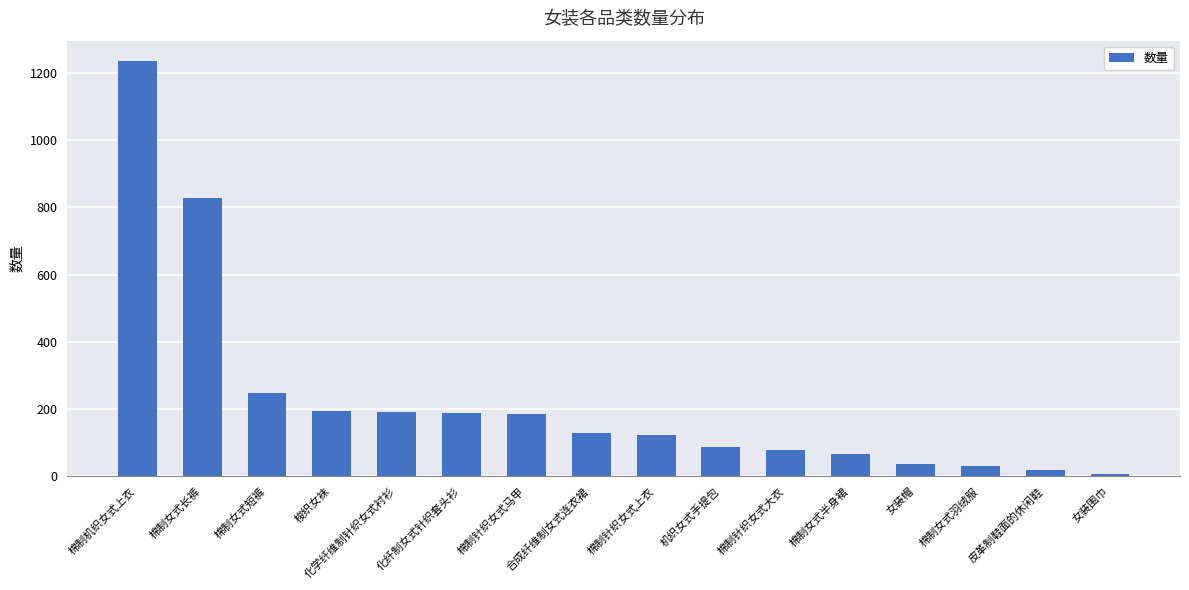

What is the sum of the values at 棉制女式羽绒服 and 女装帽?

67